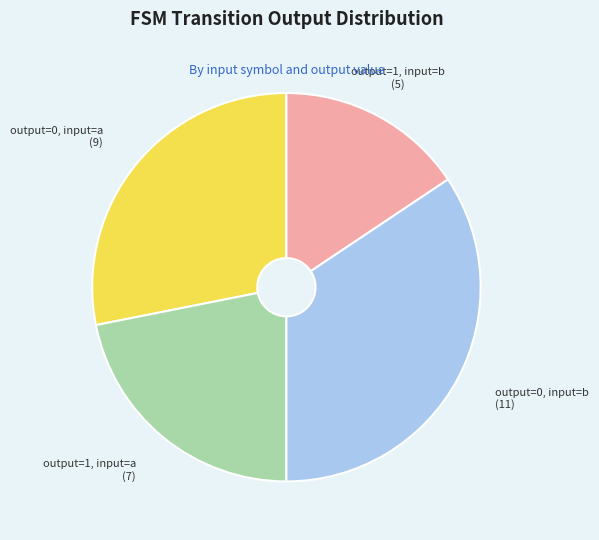

Which category has the biggest portion of the pie?

output=0, input=b